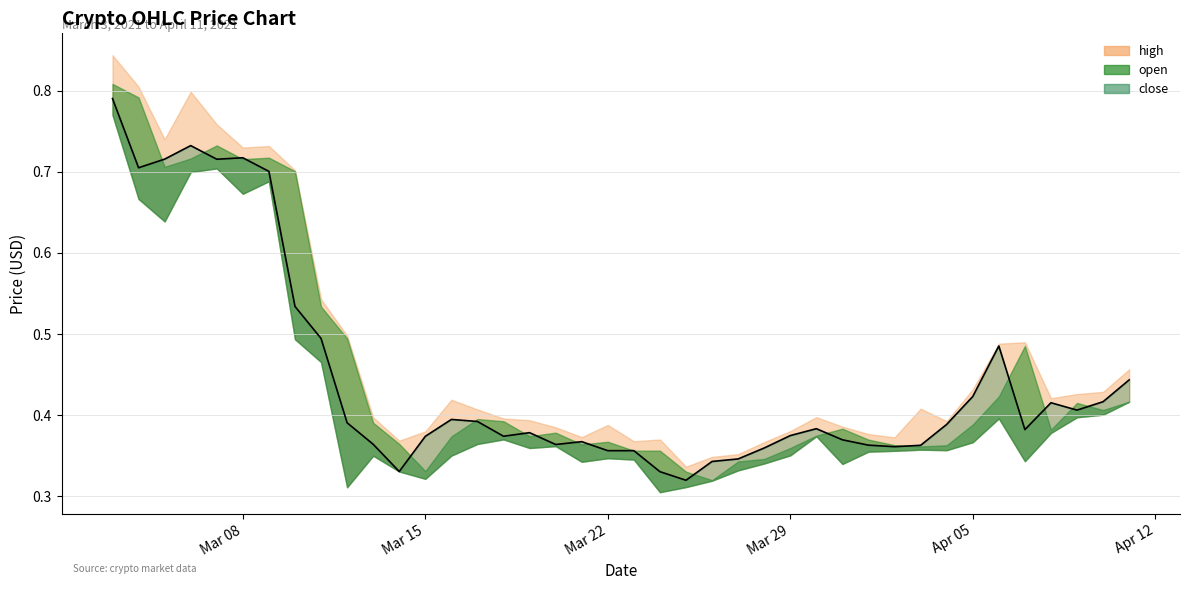

Count the values in the range 0 to 1.

40